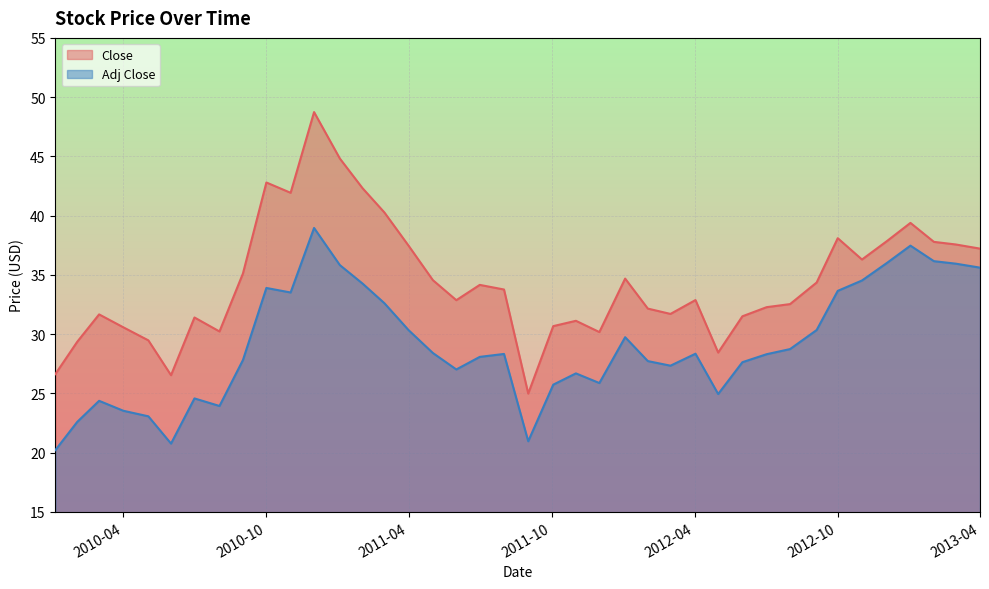

True or false: Close has a value of 30.6 at 2010-04.

True